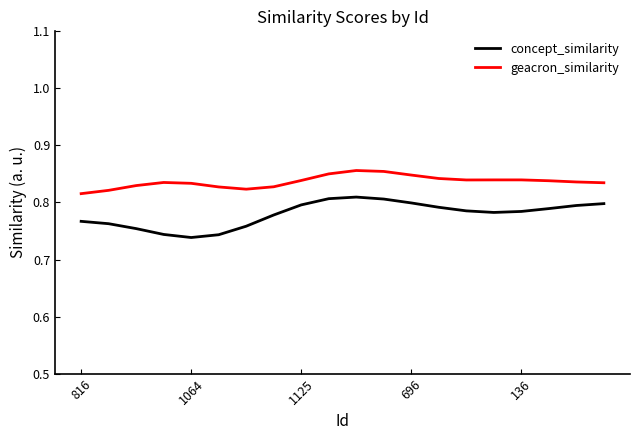

What is the difference between the maximum and minimum values in the concept_similarity series?

0.1